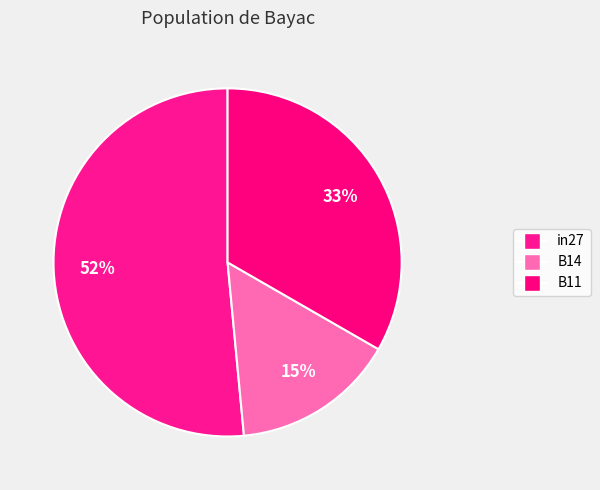

Which category accounts for the majority?

in27